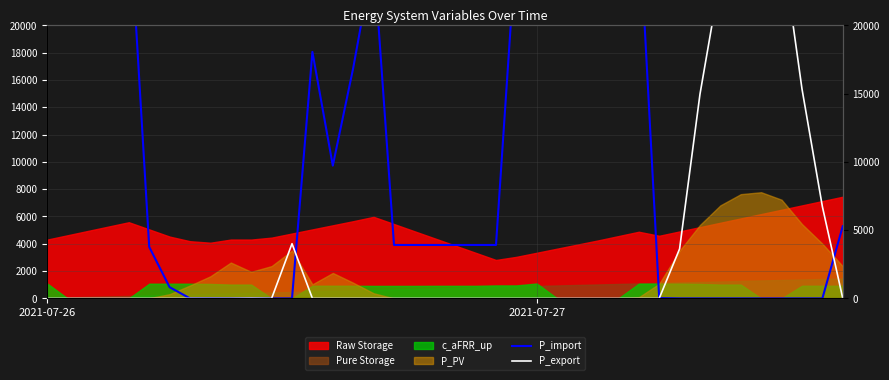

How many data points in P_import are less than 3913?

17